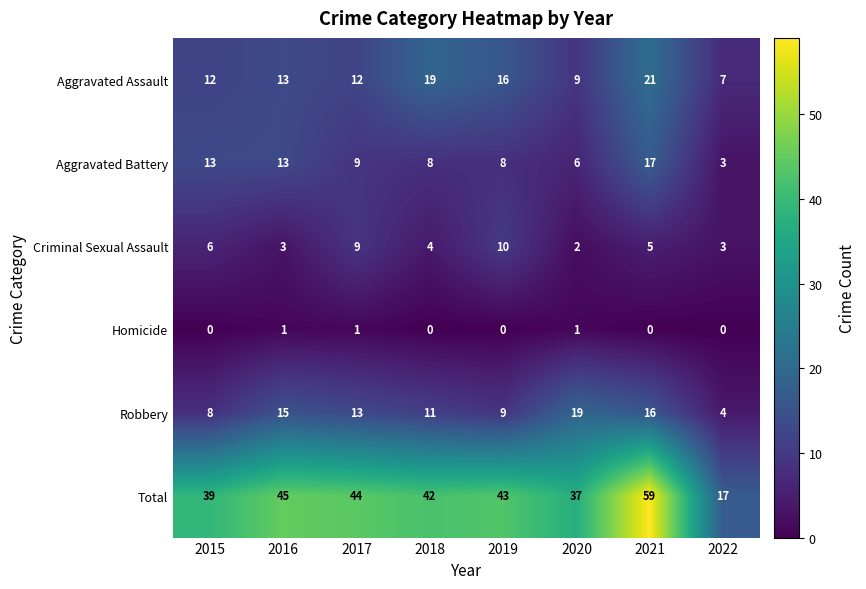

What is the maximum value for Criminal Sexual Assault?

10